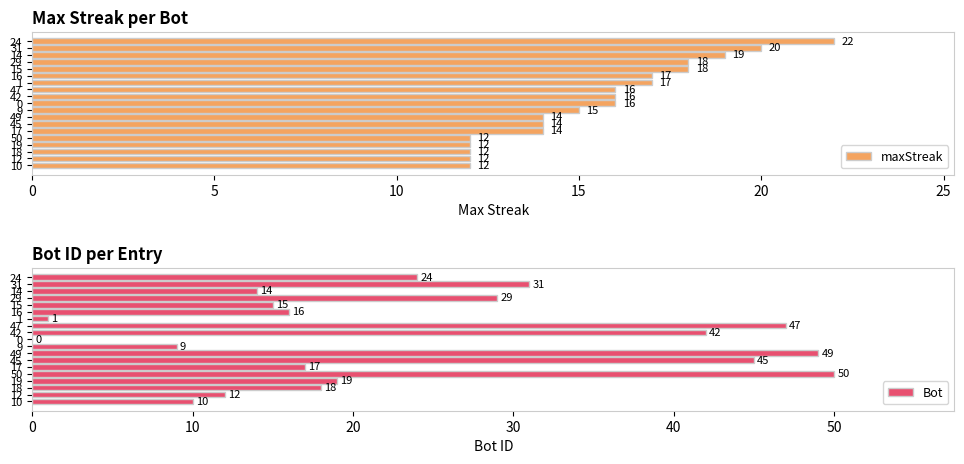

What is the difference between the second highest and minimum values in the maxStreak series?

8